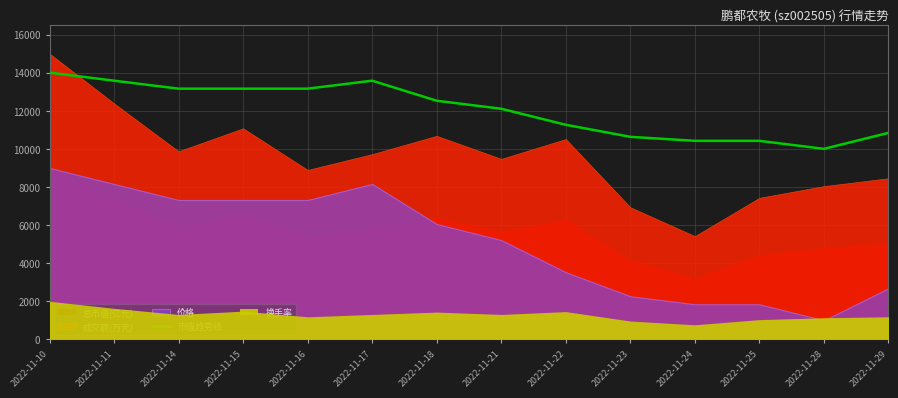

Rank the categories by value from highest to lowest.

2022-11-10, 2022-11-11, 2022-11-17, 2022-11-14, 2022-11-15, 2022-11-16, 2022-11-18, 2022-11-21, 2022-11-22, 2022-11-29, 2022-11-23, 2022-11-24, 2022-11-25, 2022-11-28